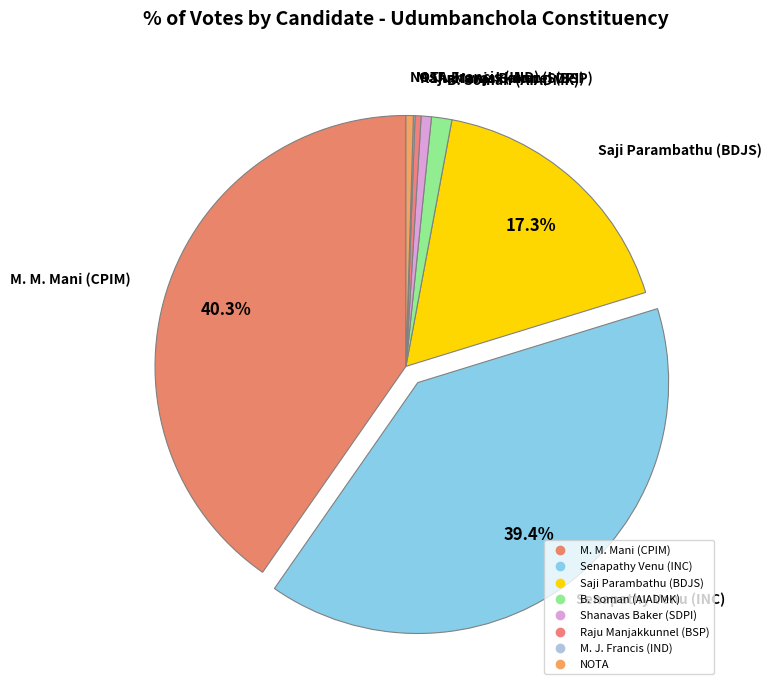

What is the largest slice in the pie chart?

M. M. Mani (CPIM)